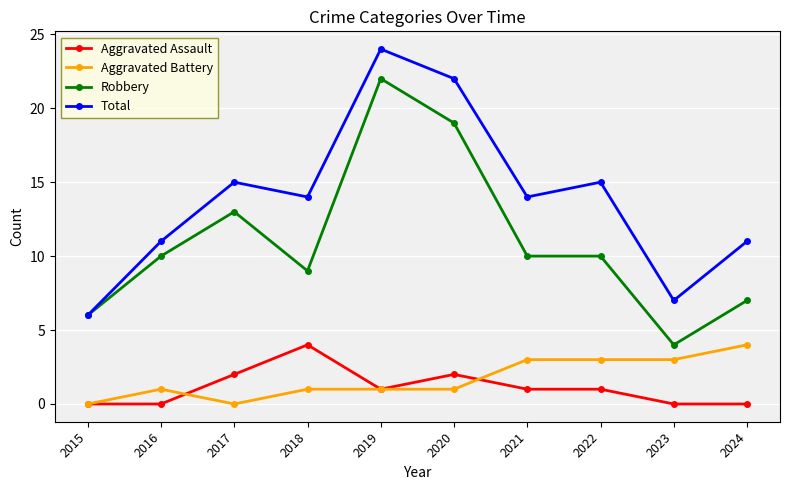

What is the value of the Total point at the 4th from the left?

14